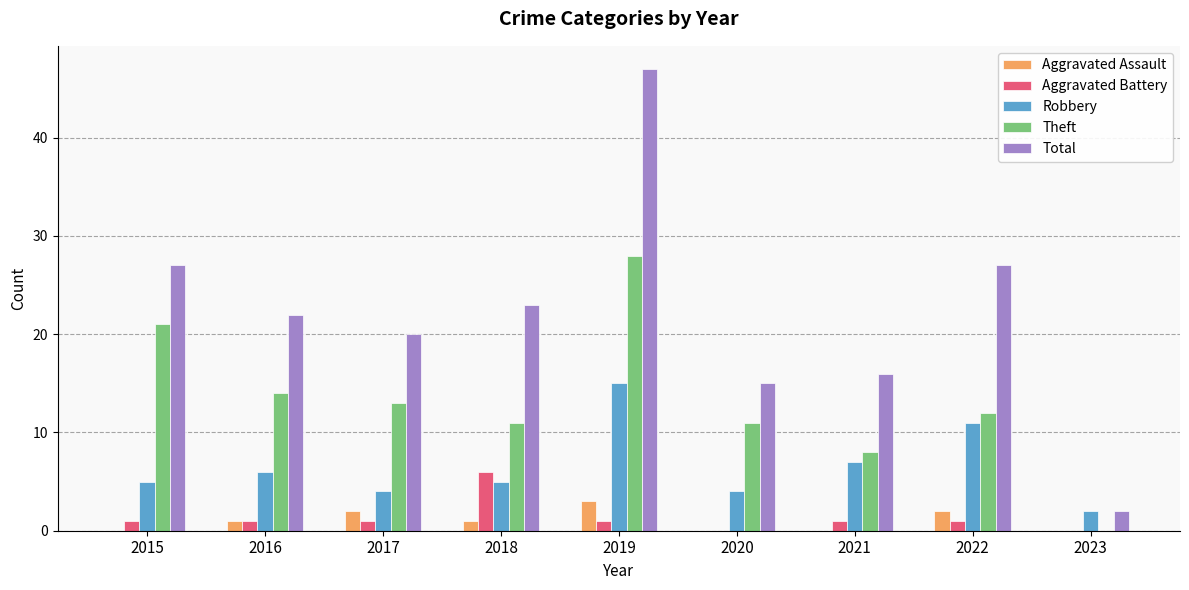

What is the sum of all Aggravated Assault values?

9